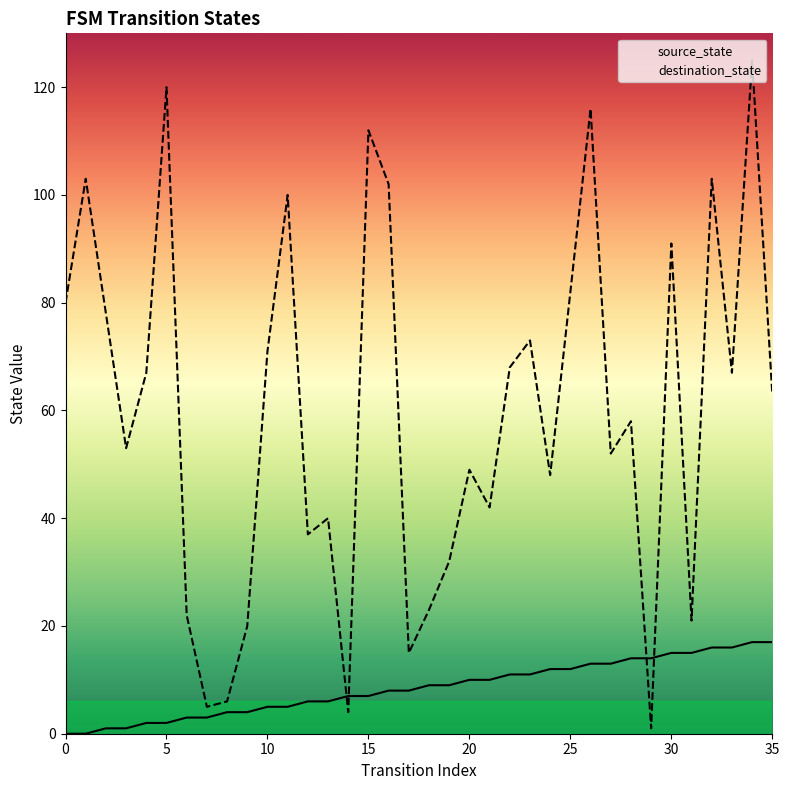

Rank the series by their maximum value, from highest to lowest.

destination_state, source_state